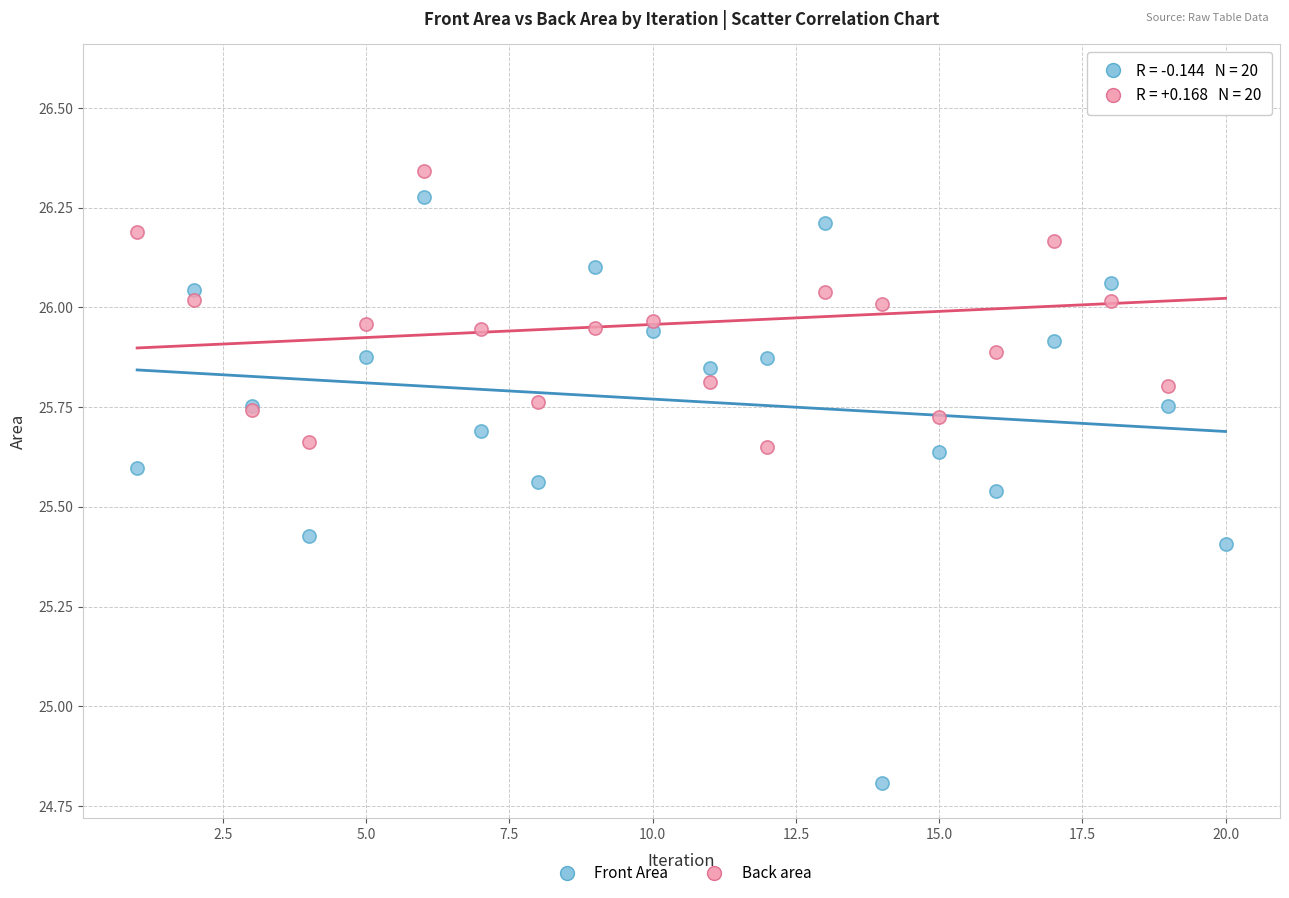

Which series reaches the minimum Y coordinate?

Front Area